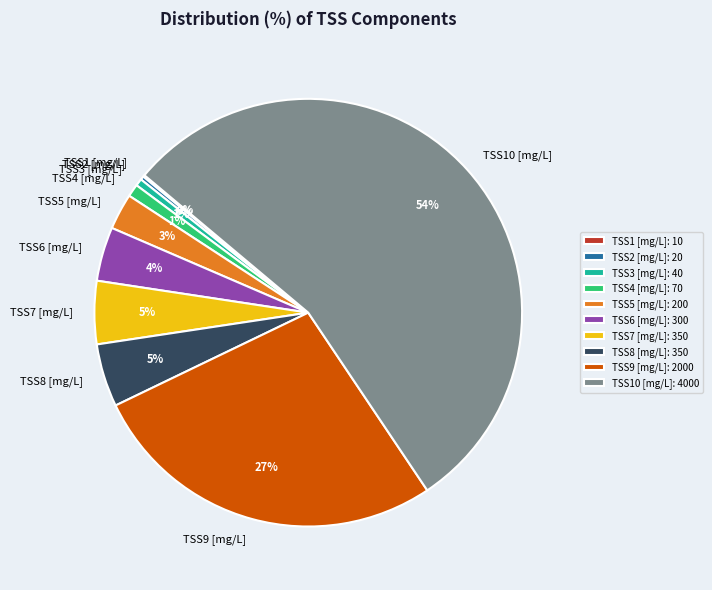

To the nearest percent, what is the difference between the largest and smallest slice percentages?

54%